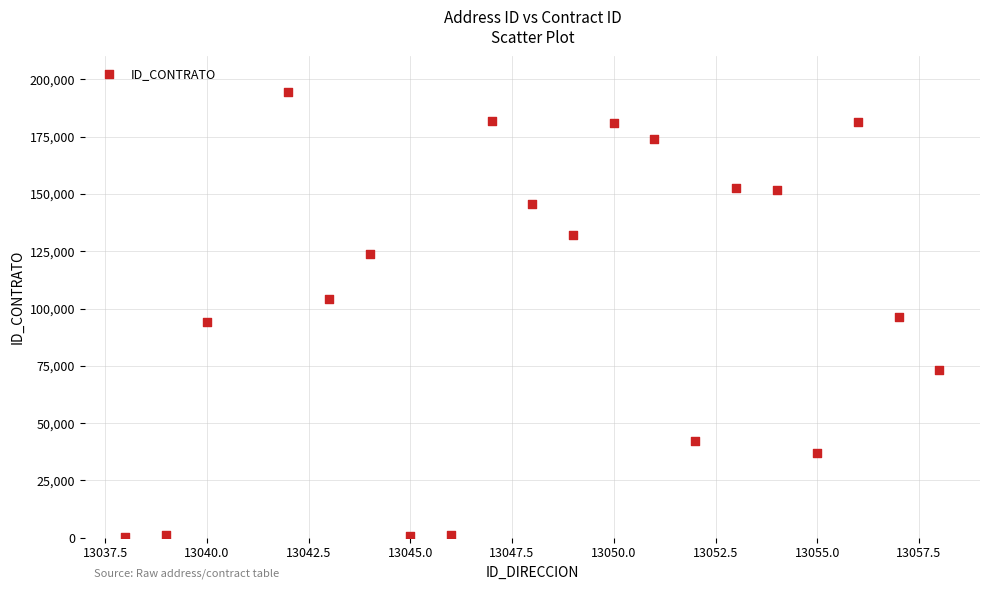

What is the range of X values (max minus min)?

20